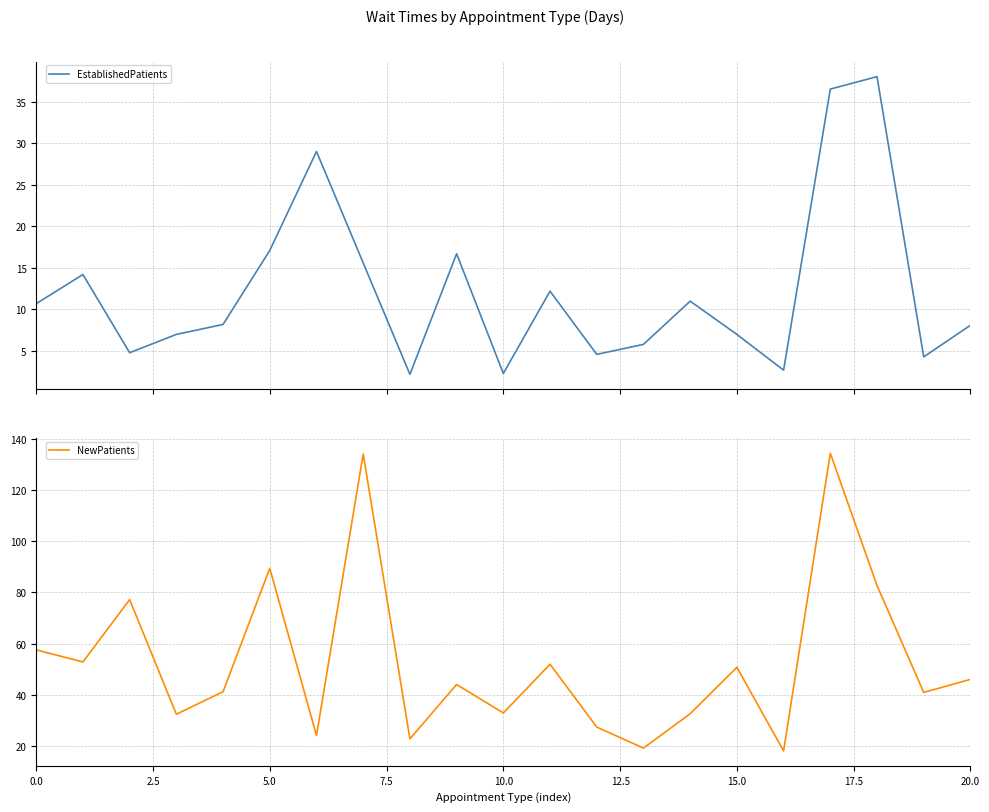

At which category is the sum across all series the highest?

17